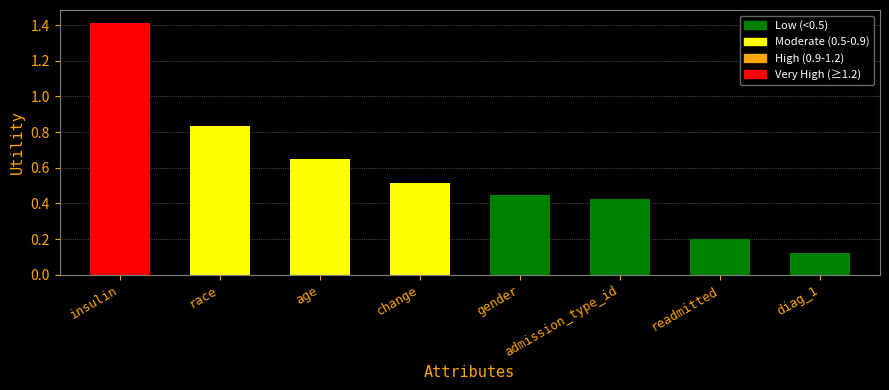

What is the label of the 1st bar from the right?

diag_1